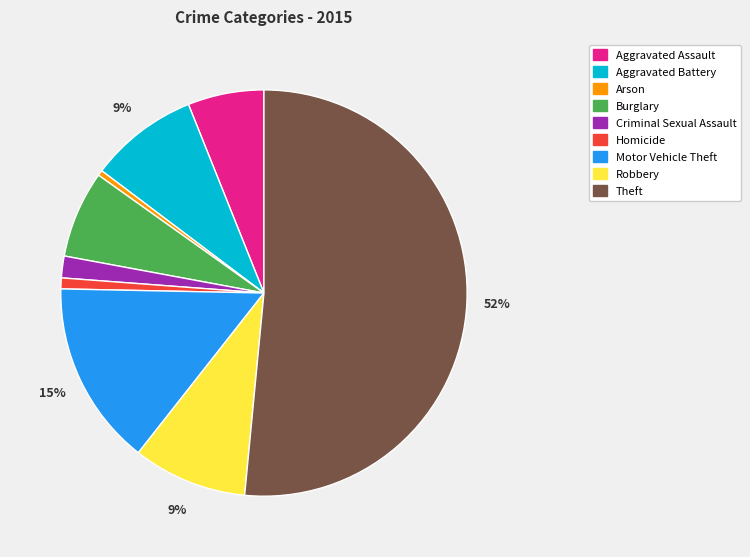

Is Homicide the majority of the pie?

No